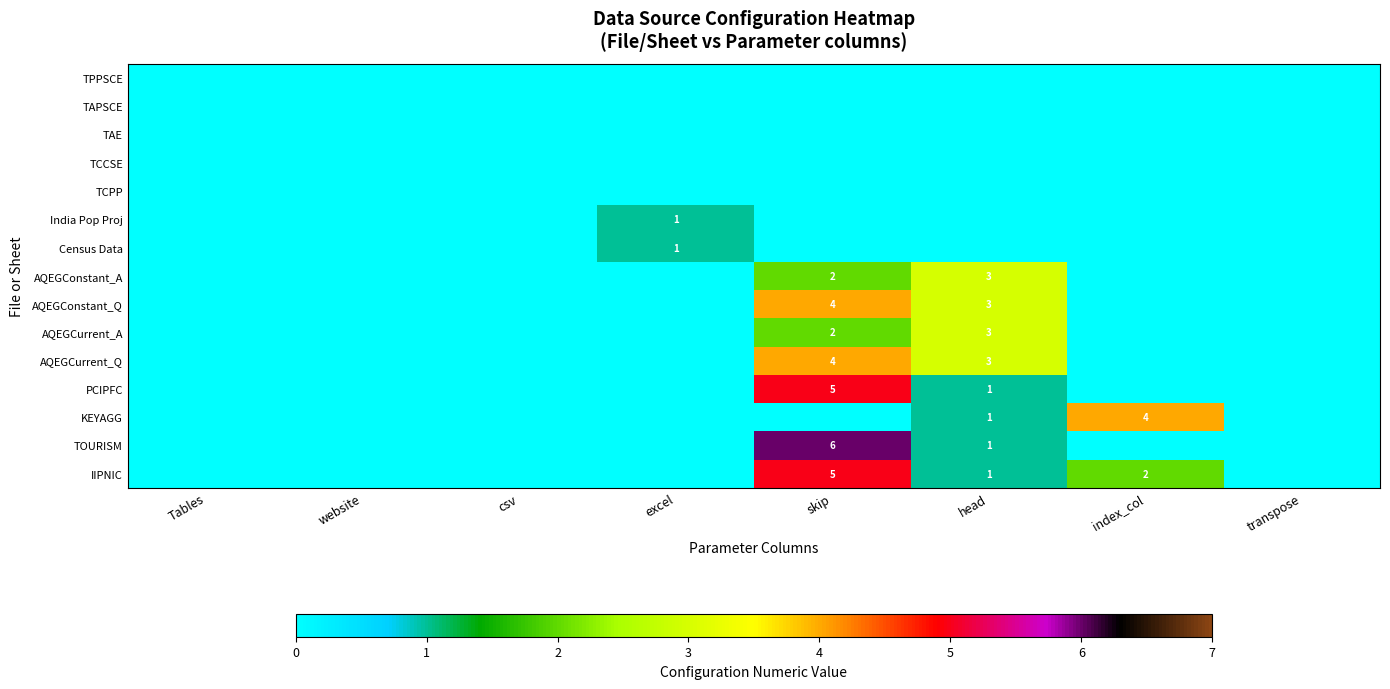

Where is TAPSCE nearest to the value 0?

Tables